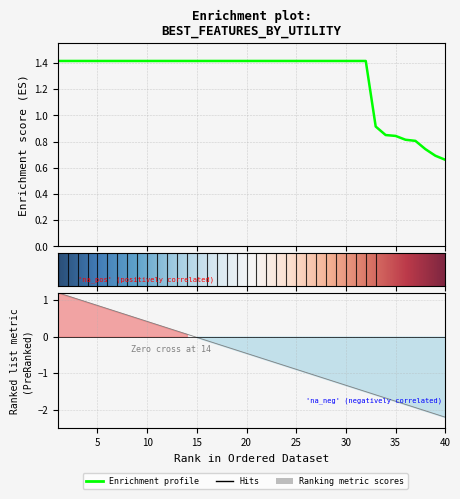

What is the value of the 27th point from the left?

1.4